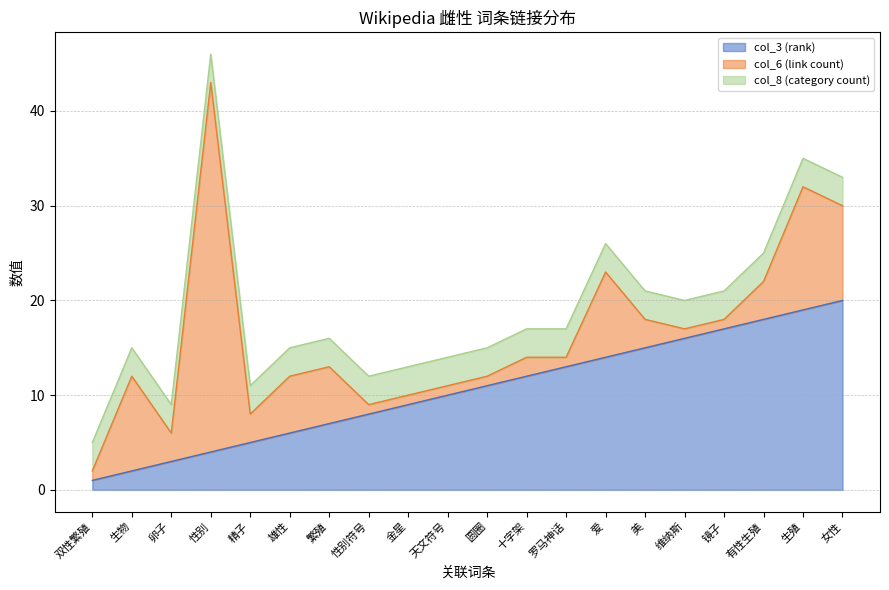

What is the label of the 1st point from the left?

双性繁殖